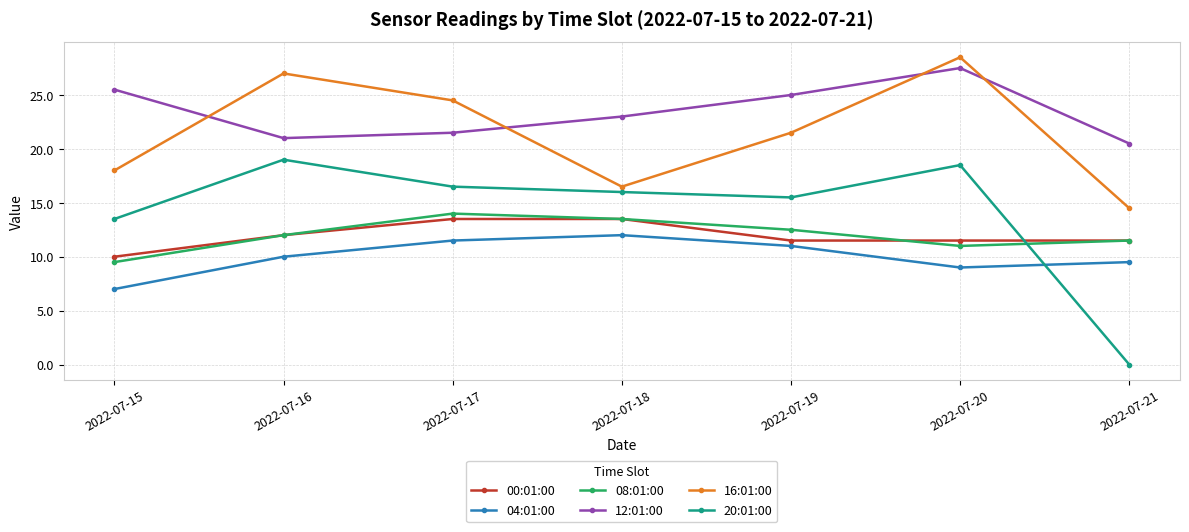

At which label is 04:01:00 closest to 9?

2022-07-20